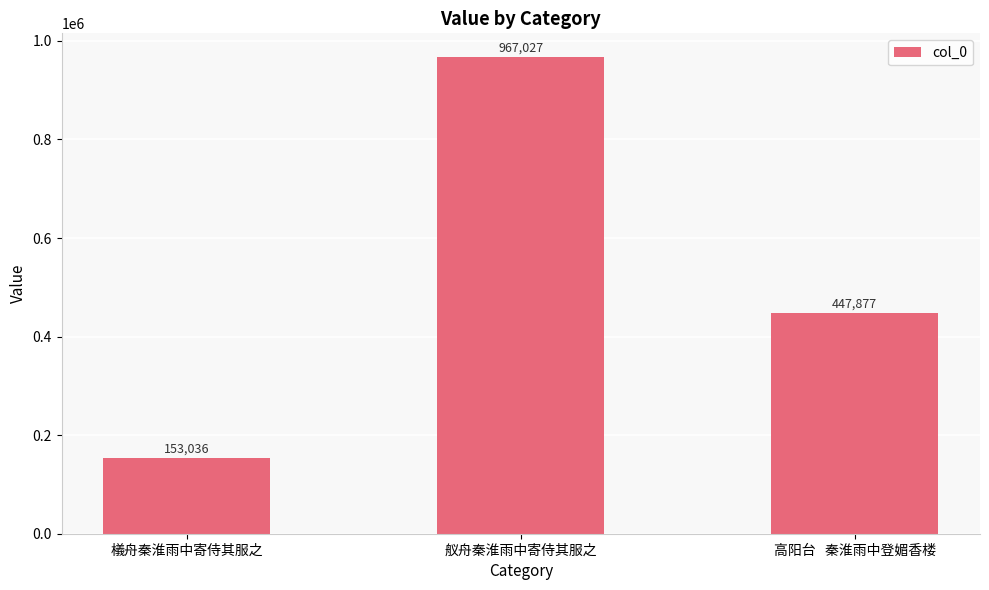

Reading left to right, extract all data points from this chart.

153036	967027	447877